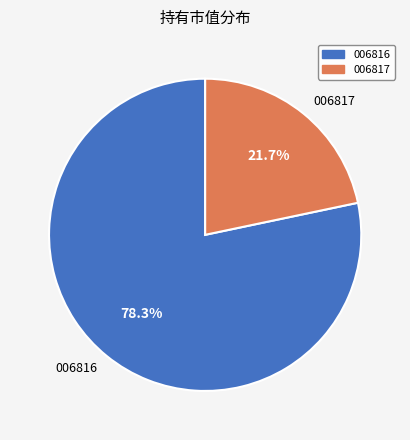

How many segments does this pie chart have?

2